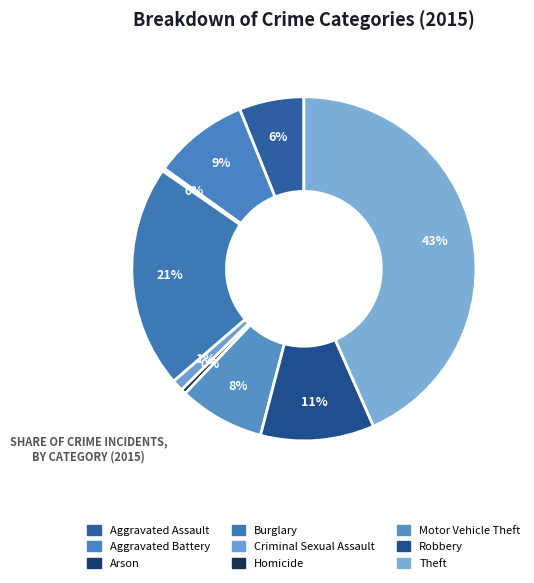

True or false: Robbery accounts for 11% of the total.

True